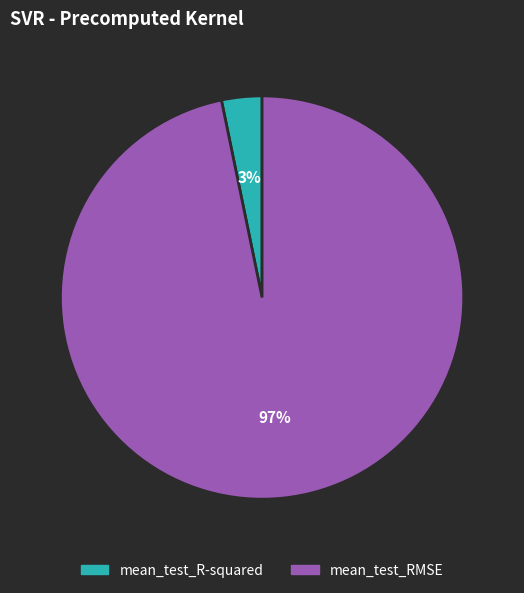

What is the smallest slice in the pie chart?

mean_test_R-squared